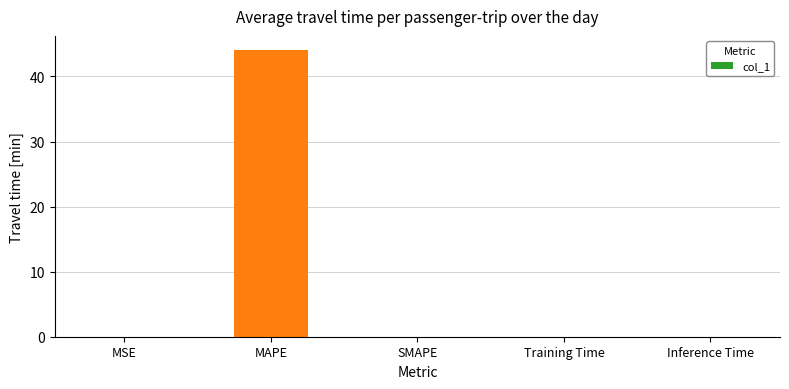

The chart shows a value of 0.0 at Inference Time. True or false?

True